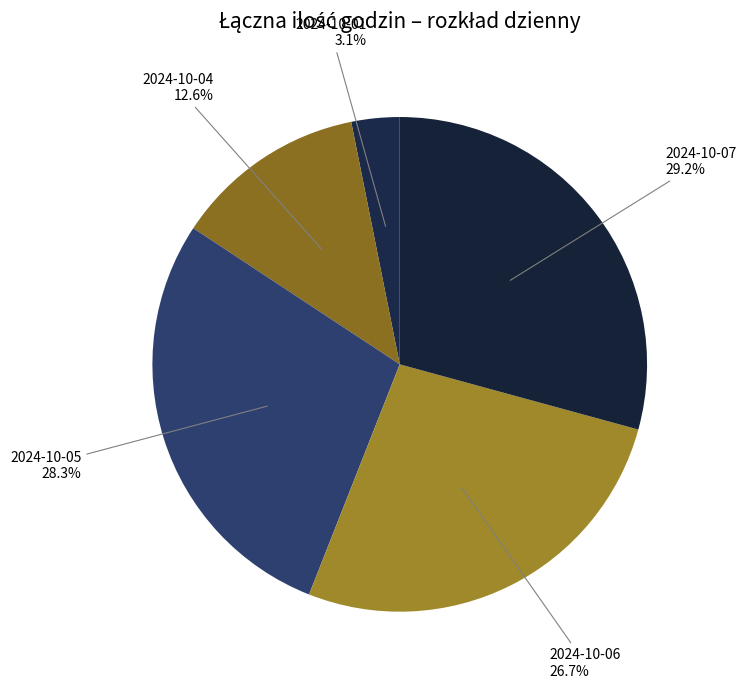

What is the largest slice in the pie chart?

2024-10-07